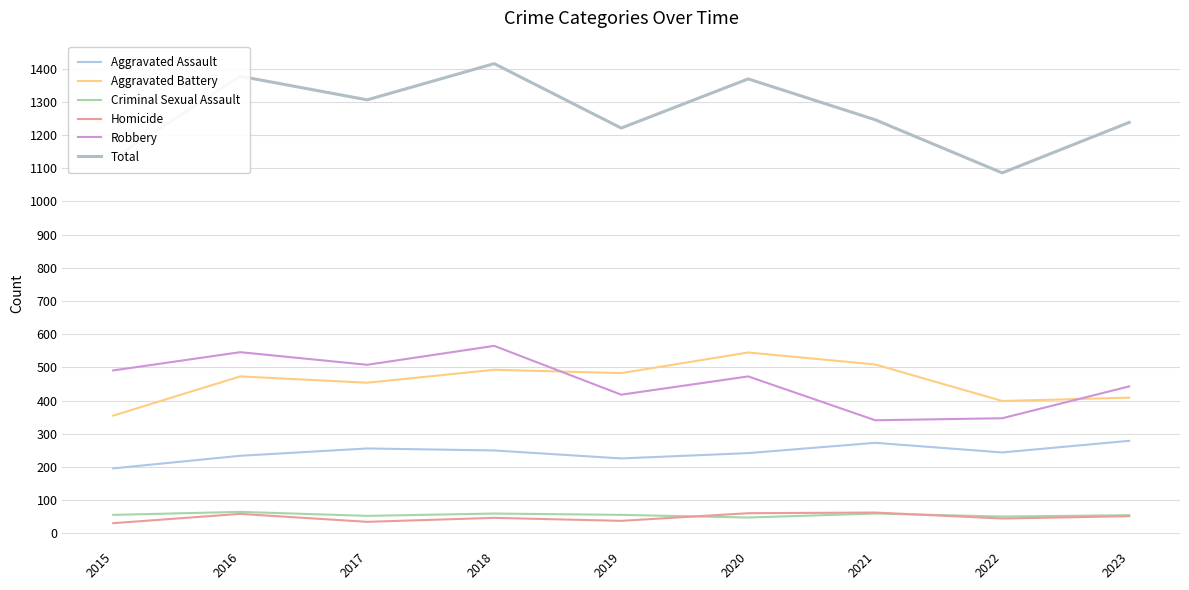

Reading right to left, transcribe all the data shown in this chart.

Aggravated Assault: 2023=279	2022=244	2021=273	2020=242	2019=226	2018=250	2017=256	2016=234	2015=196
Aggravated Battery: 2023=409	2022=399	2021=509	2020=545	2019=483	2018=493	2017=454	2016=473	2015=355
Criminal Sexual Assault: 2023=55	2022=51	2021=60	2020=48	2019=56	2018=60	2017=53	2016=65	2015=56
Homicide: 2023=52	2022=45	2021=63	2020=61	2019=38	2018=47	2017=35	2016=59	2015=31
Robbery: 2023=443	2022=347	2021=341	2020=473	2019=418	2018=565	2017=508	2016=546	2015=491
Total: 2023=1238	2022=1086	2021=1246	2020=1369	2019=1221	2018=1415	2017=1306	2016=1377	2015=1129